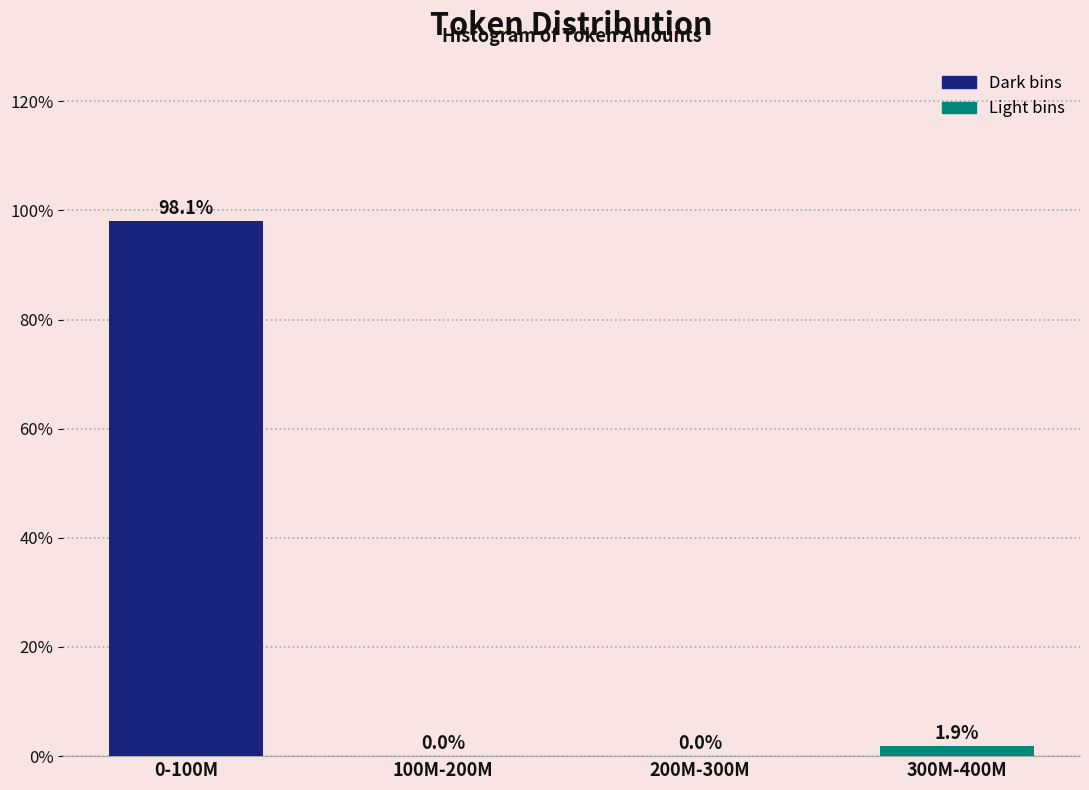

Reading left to right, list all the values displayed in this chart.

0-100M=98.1	100M-200M=0.0	200M-300M=0.0	300M-400M=1.9